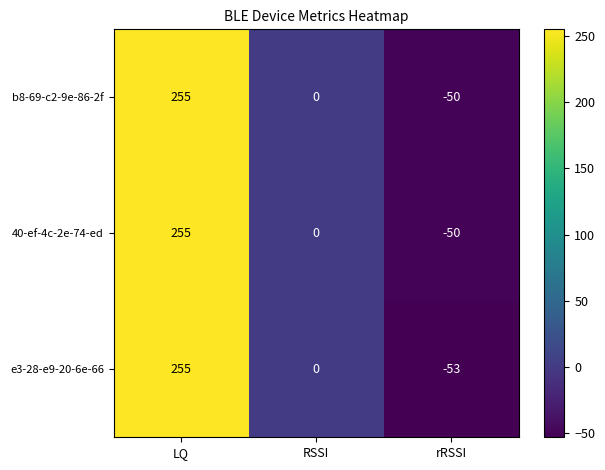

What is the sum of all b8-69-c2-9e-86-2f values?

205